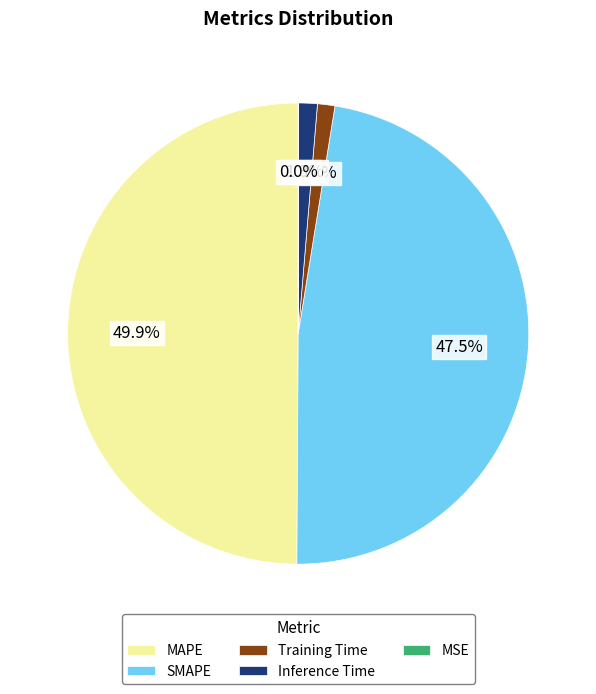

Which slice is the largest?

MAPE